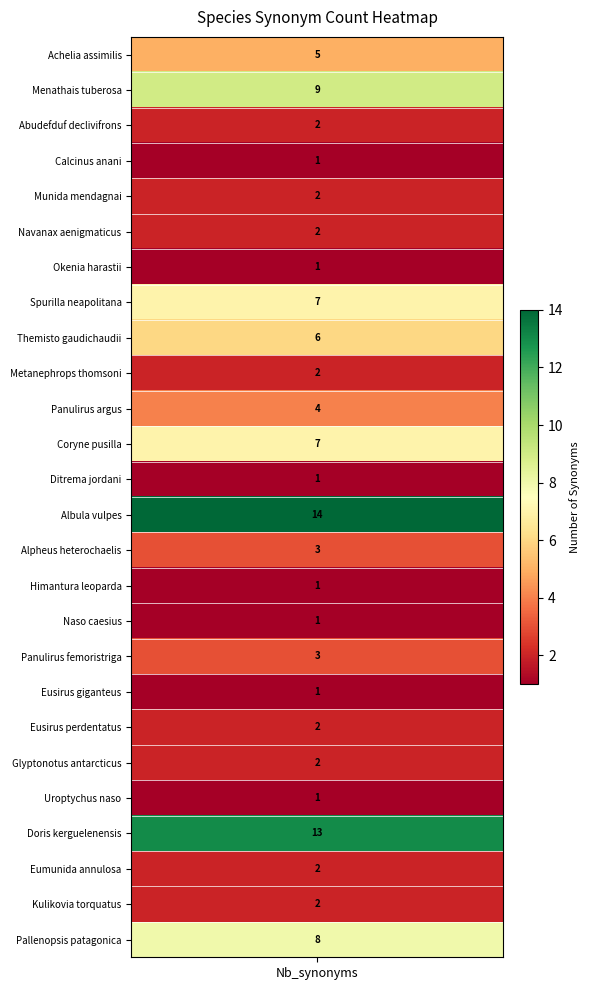

Reading right to left, extract all data points from this chart.

25=8	24=2	23=2	22=13	21=1	20=2	19=2	18=1	17=3	16=1	15=1	14=3	13=14	12=1	11=7	10=4	9=2	8=6	7=7	6=1	5=2	4=2	3=1	2=2	1=9	nb_synonyms=5